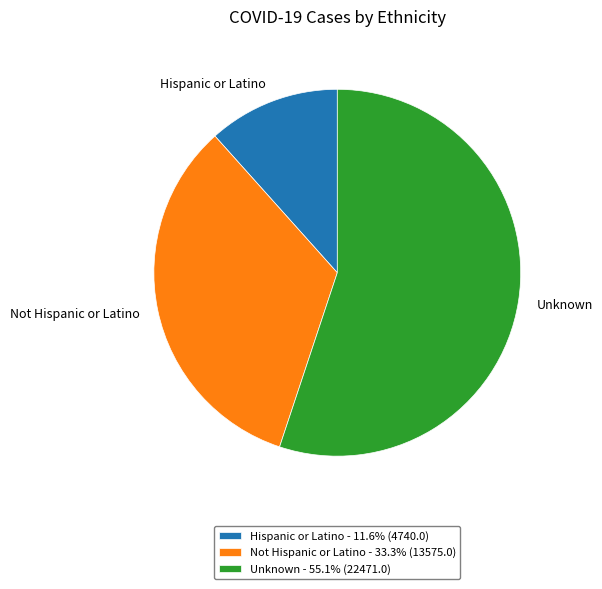

Is it true that Unknown is 46% of the pie?

False